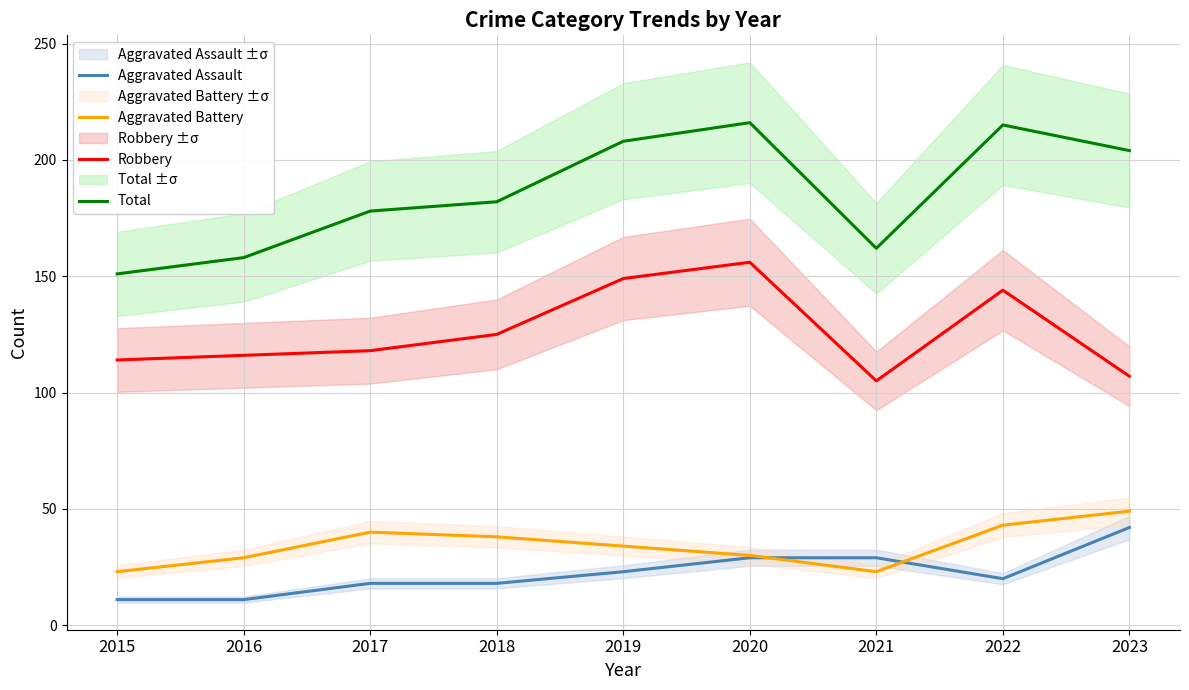

True or false: Total and Aggravated Battery cross at least once.

False